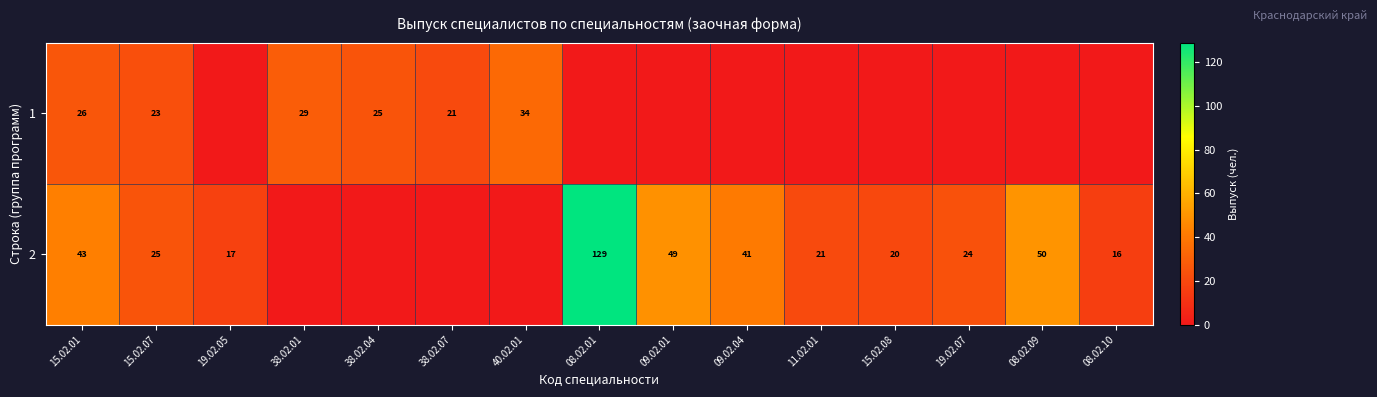

Which has a higher value, 08.02.10 or 15.02.01?

15.02.01